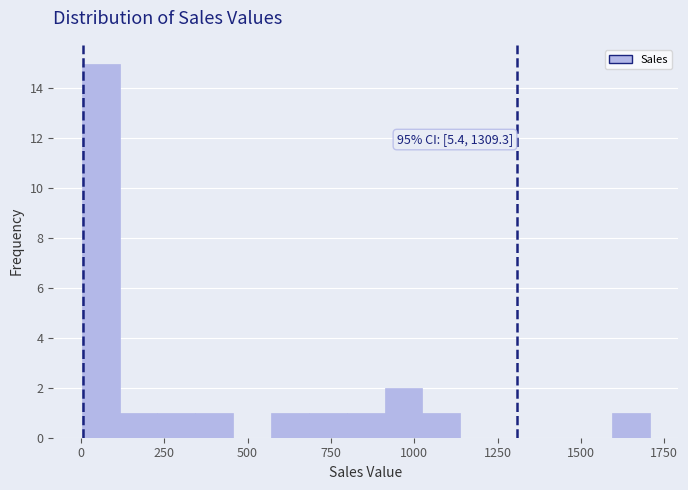

Around what value on the x-axis is the tallest bar? Give the approximate position of its centre, as read against the axis.

50